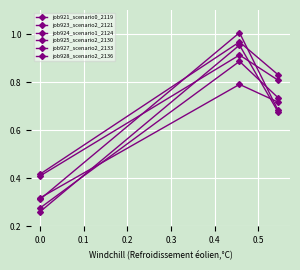

How many lines are shown in the chart?

6